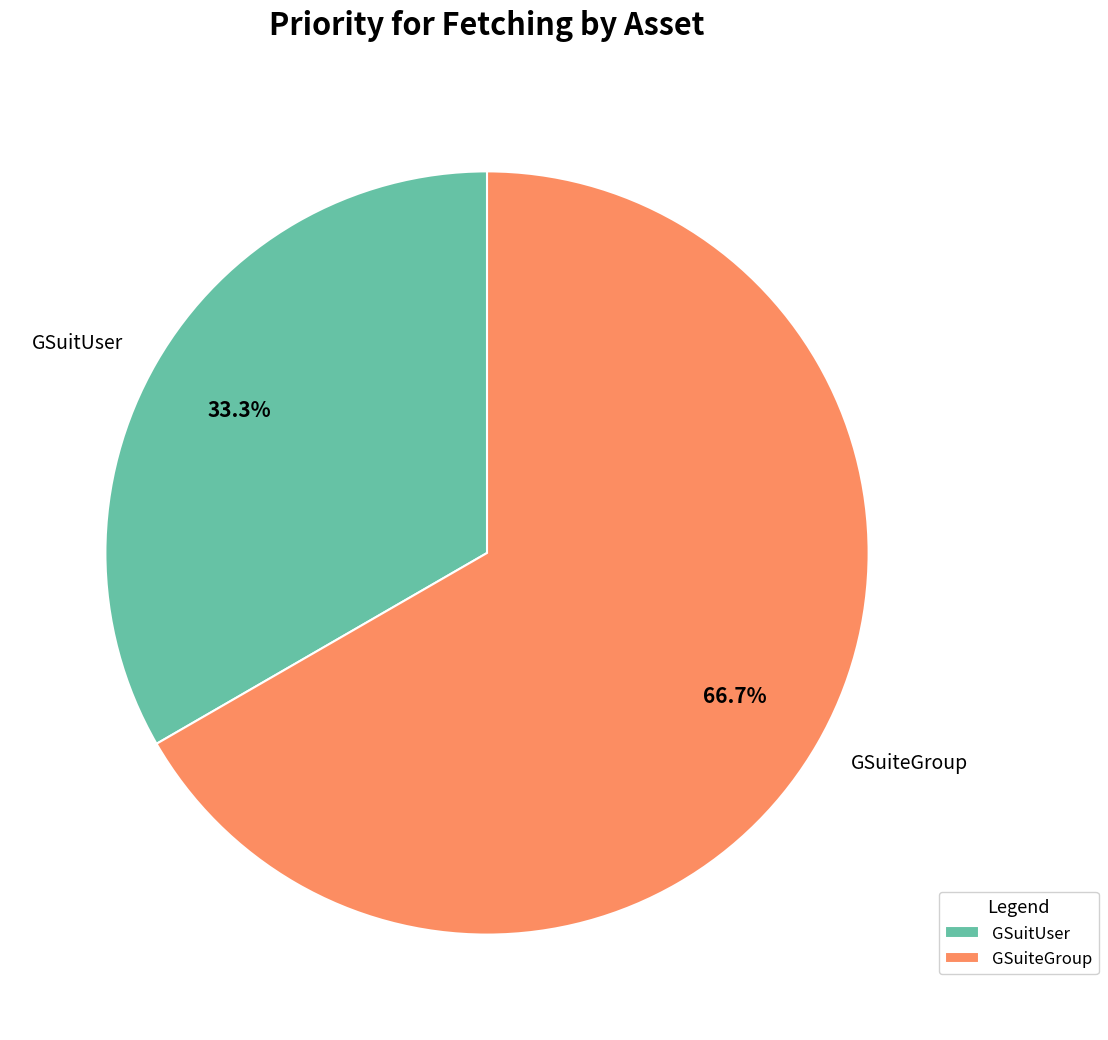

Which category has the smallest portion of the pie?

GSuitUser